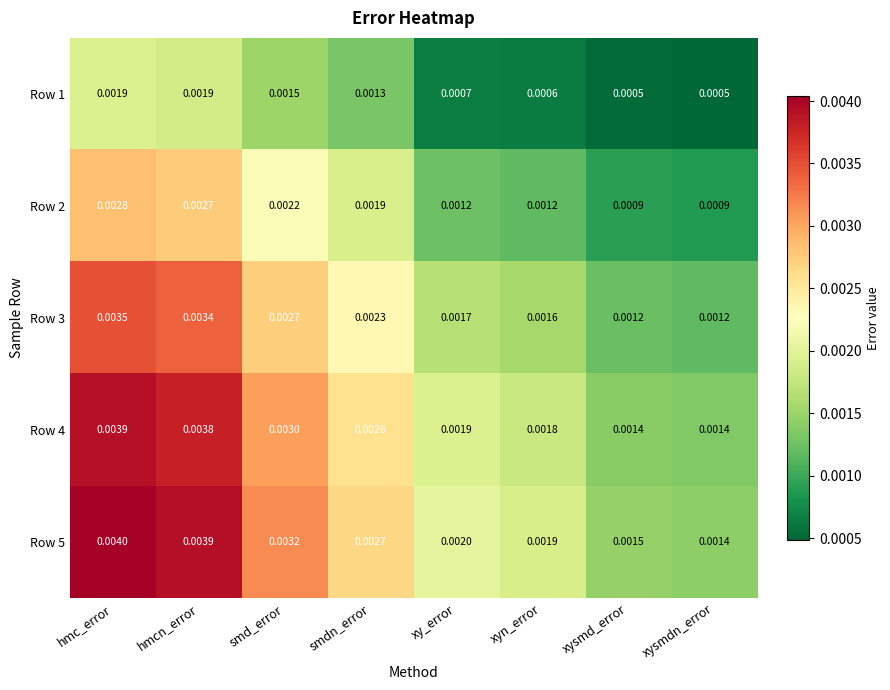

List the labels in order of Row 5 value, largest first.

hmc_error, hmcn_error, smd_error, smdn_error, xy_error, xyn_error, xysmd_error, xysmdn_error